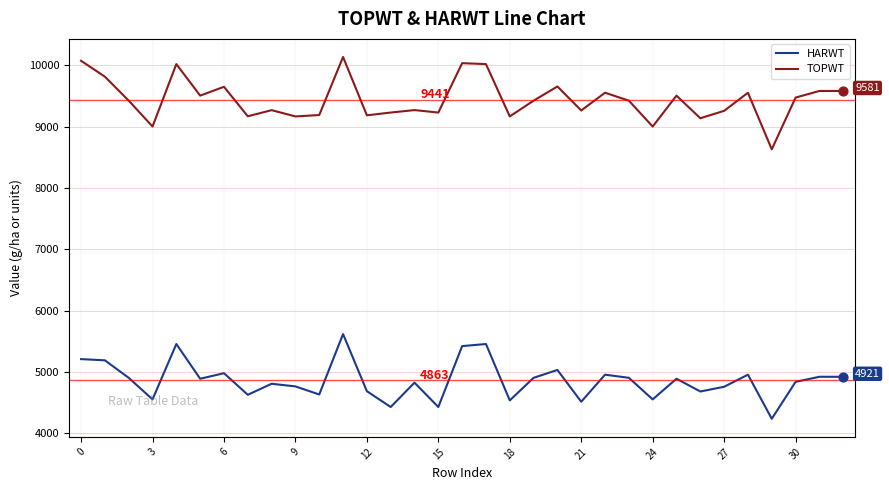

Which series has the largest range (max minus min)?

TOPWT